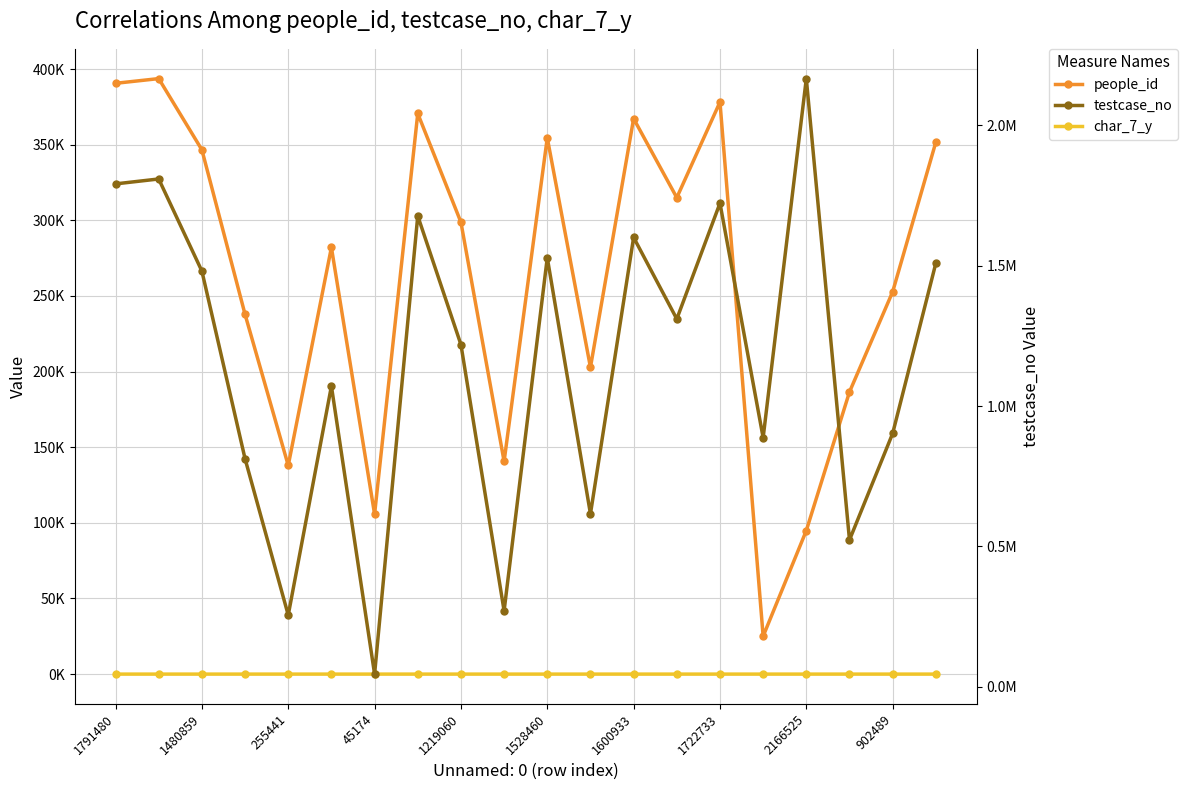

What are all the series names shown in the legend?

people_id, char_7_y, testcase_no